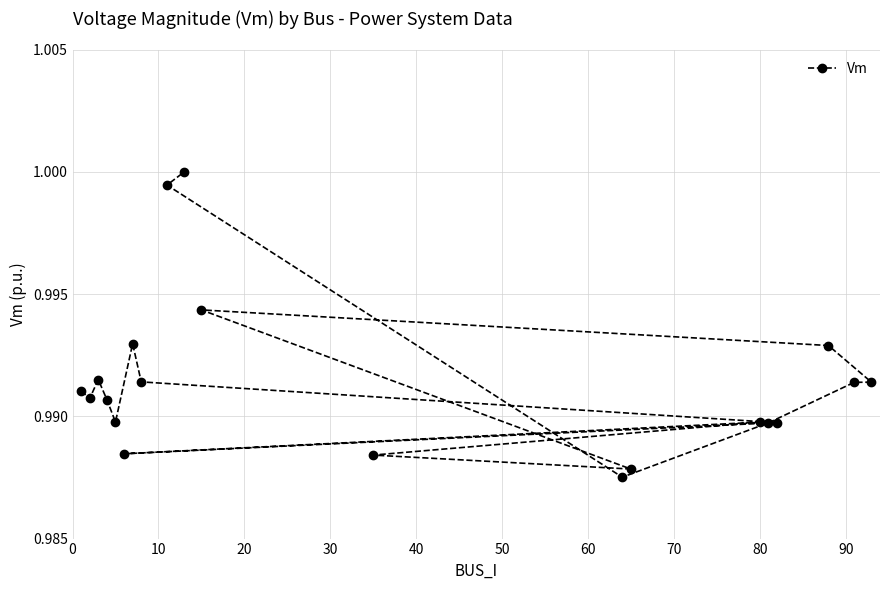

What is the average value?

1.0